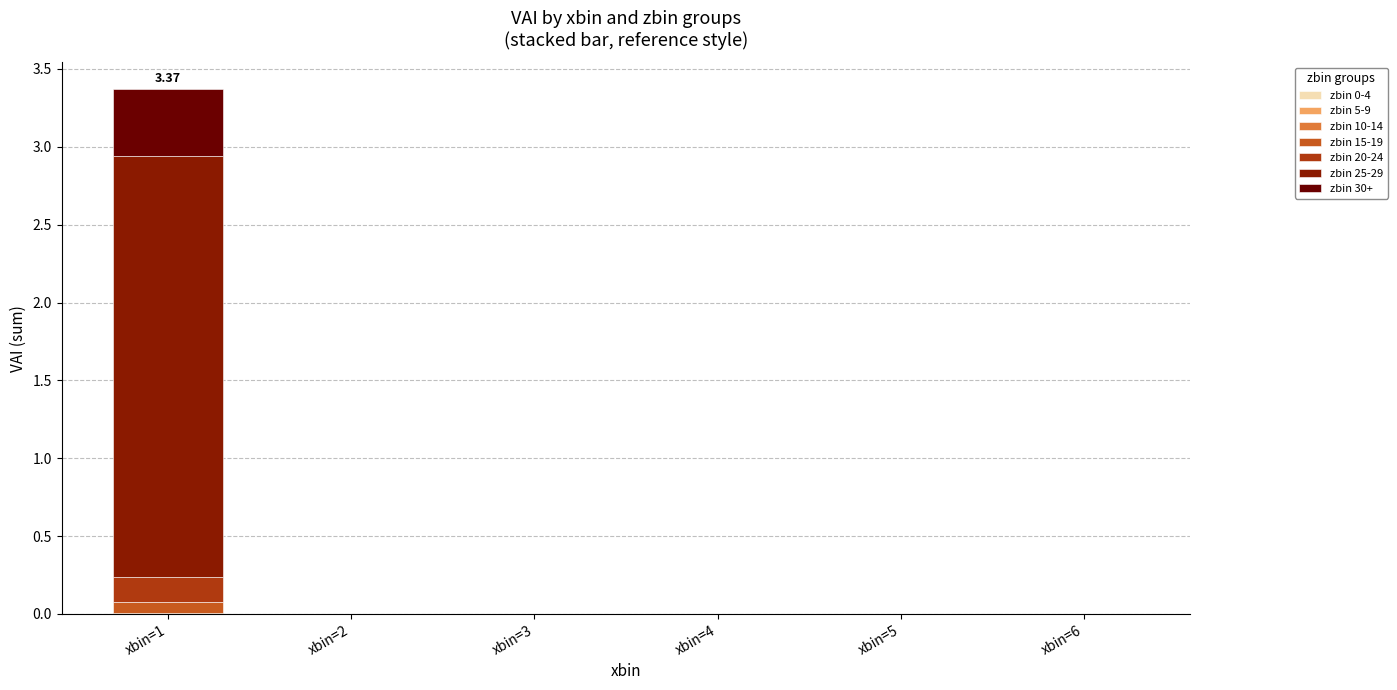

At which category is the sum across all series the highest?

xbin=1